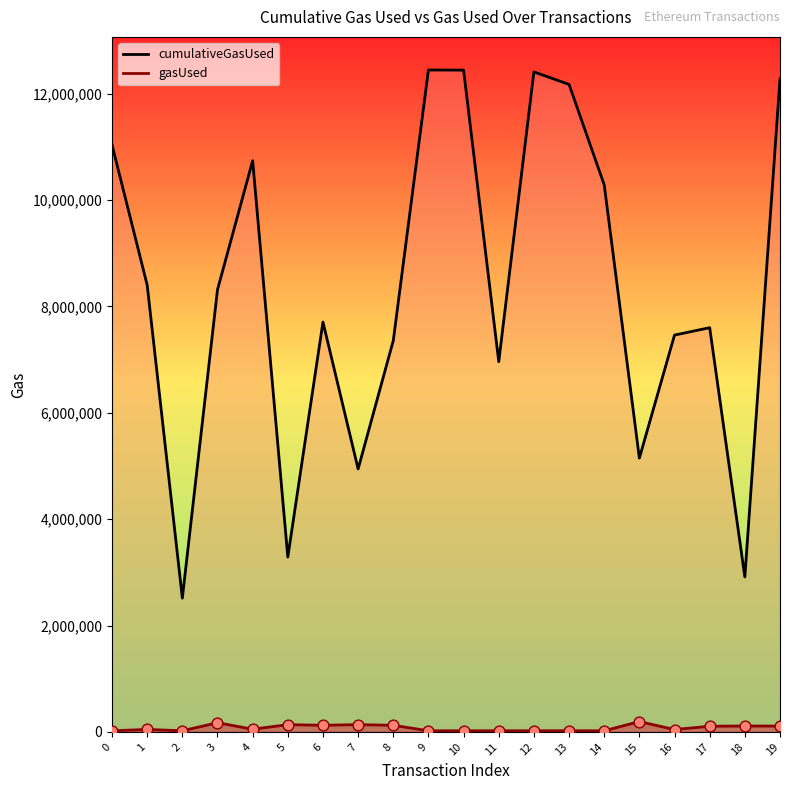

Which series reaches the maximum Y coordinate?

cumulativeGasUsed